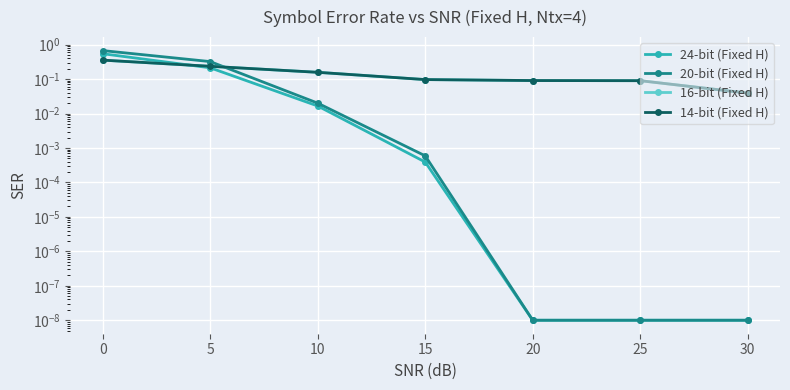

Does the chart display data point markers on the line(s)?

Yes